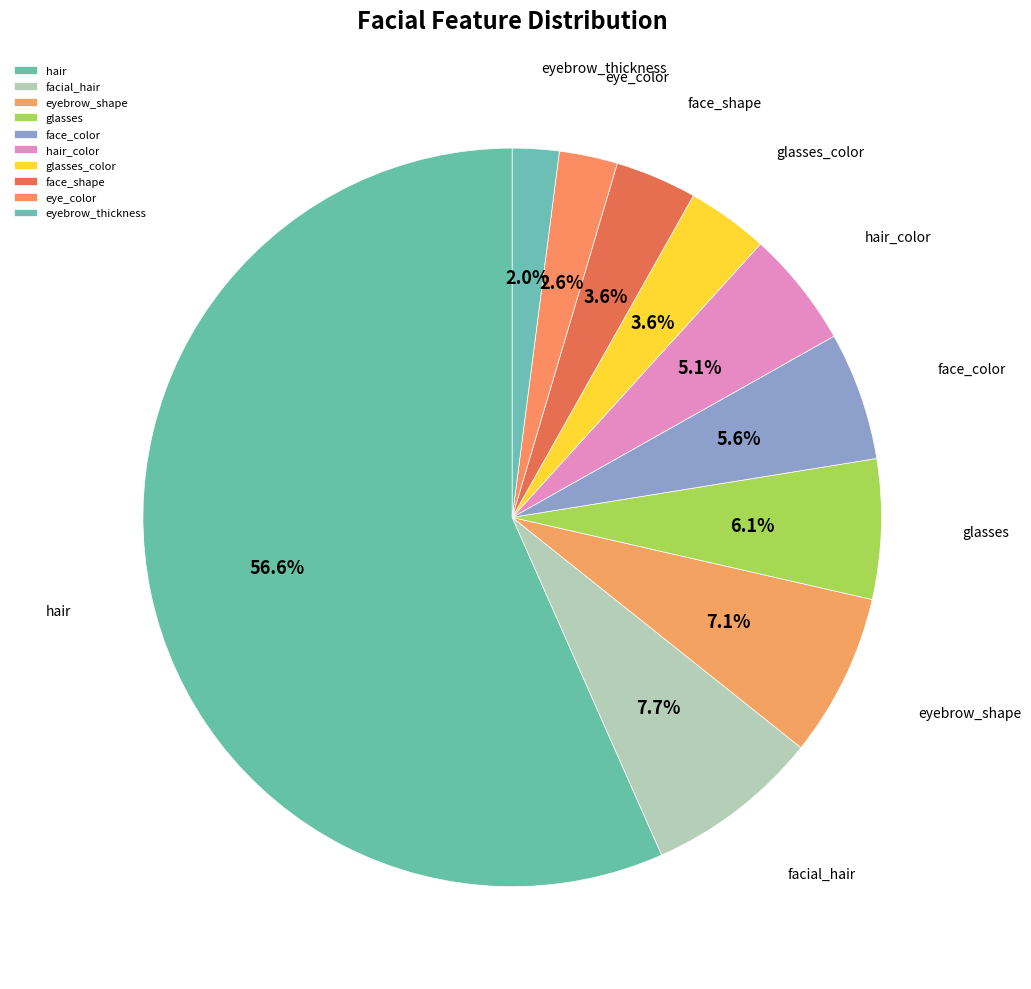

Which category has the smallest portion of the pie?

eyebrow_thickness